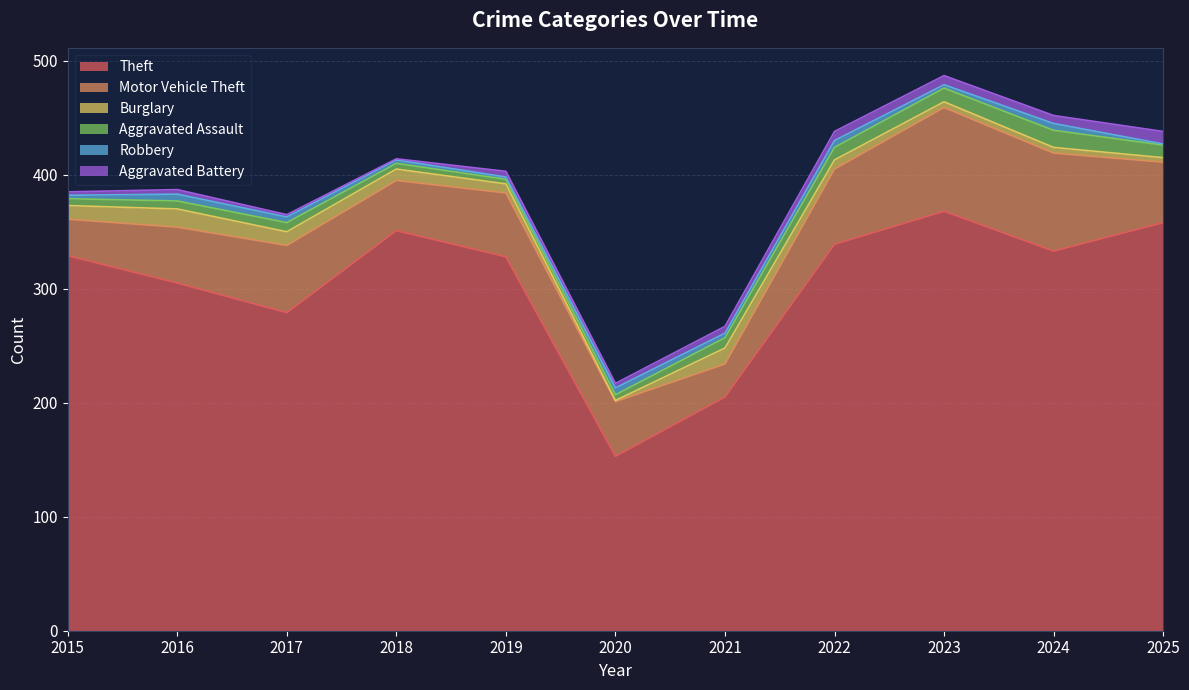

What is the sum of the Robbery values at 2019 and 2016?

8